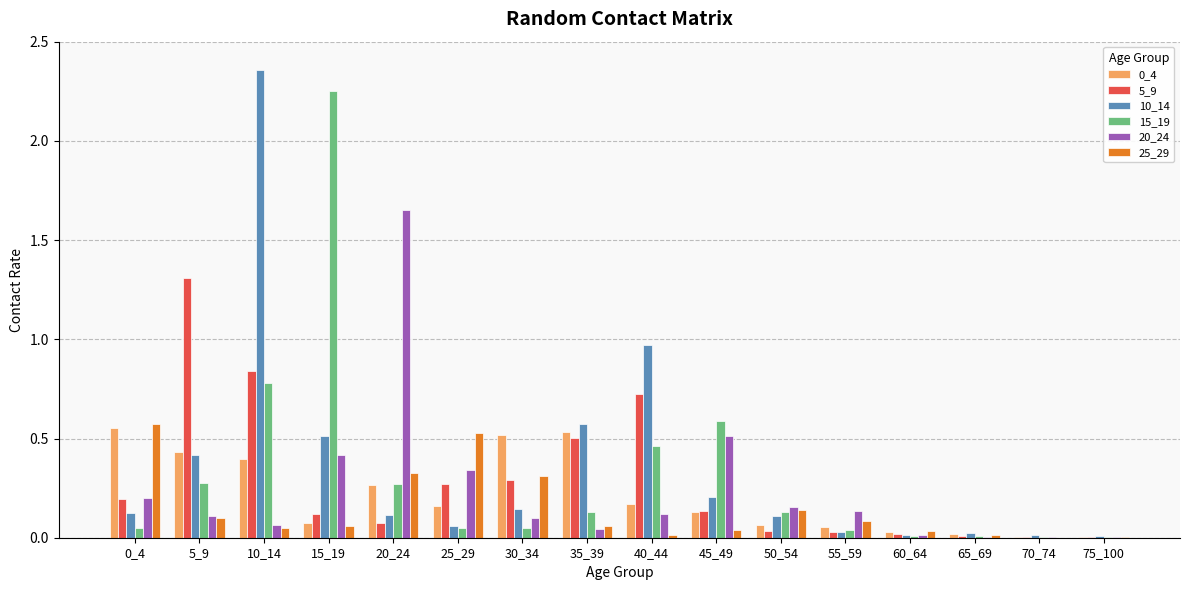

What is the sum of all 0_4 values?

3.4